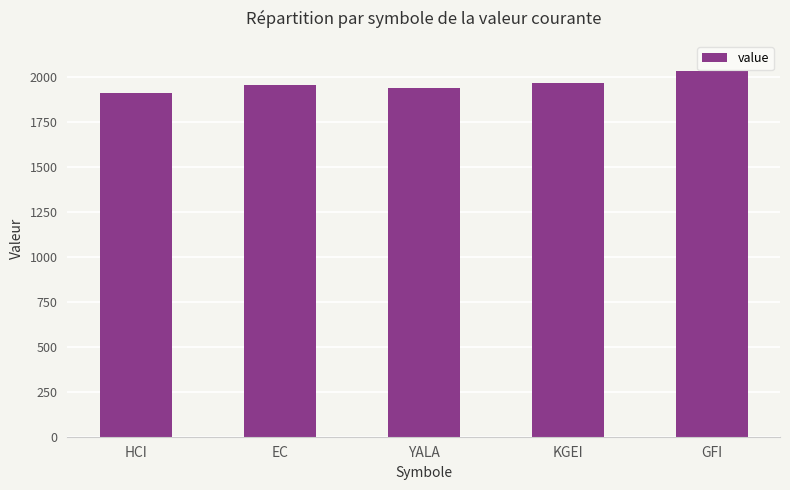

Reading right to left, extract all data points from this chart.

2030.7	1962.9	1938.9	1952.2	1907.9